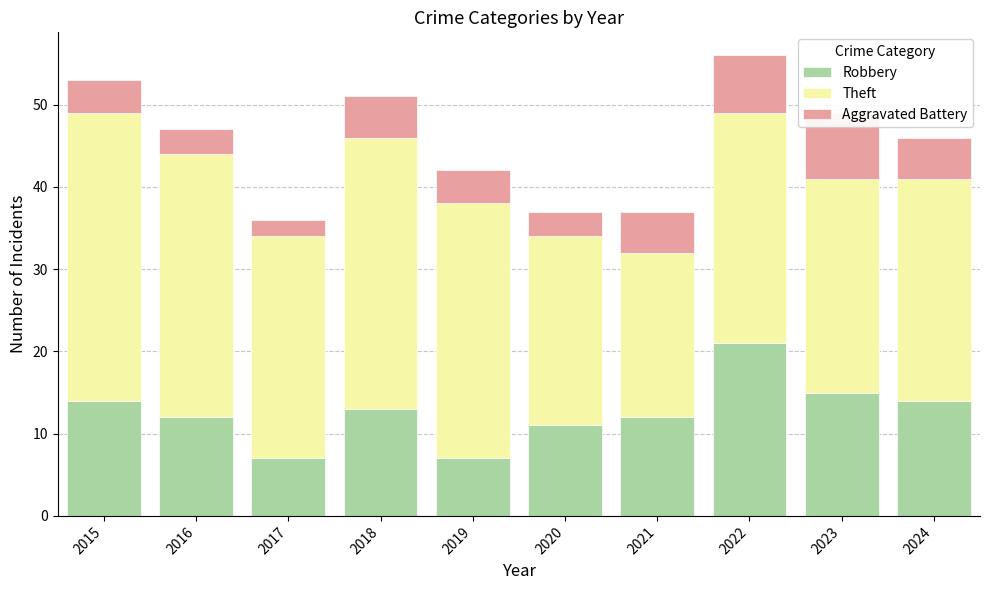

What is the difference between the maximum and minimum values in the Aggravated Battery series?

6